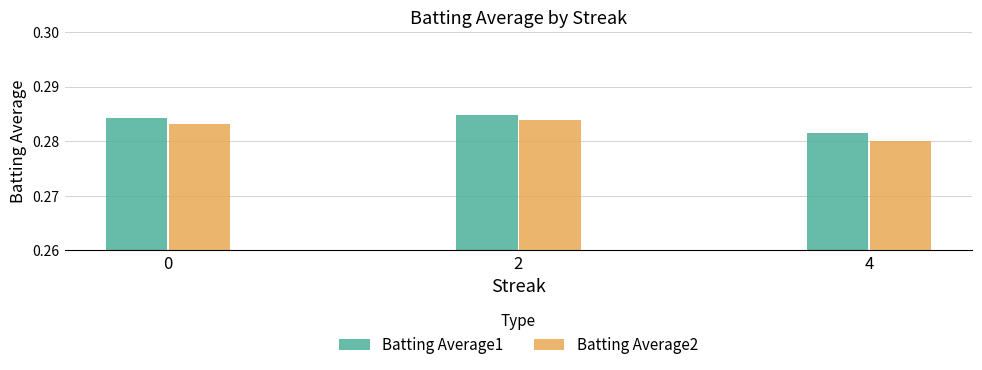

At how many categories does at least one series exceed 0?

3